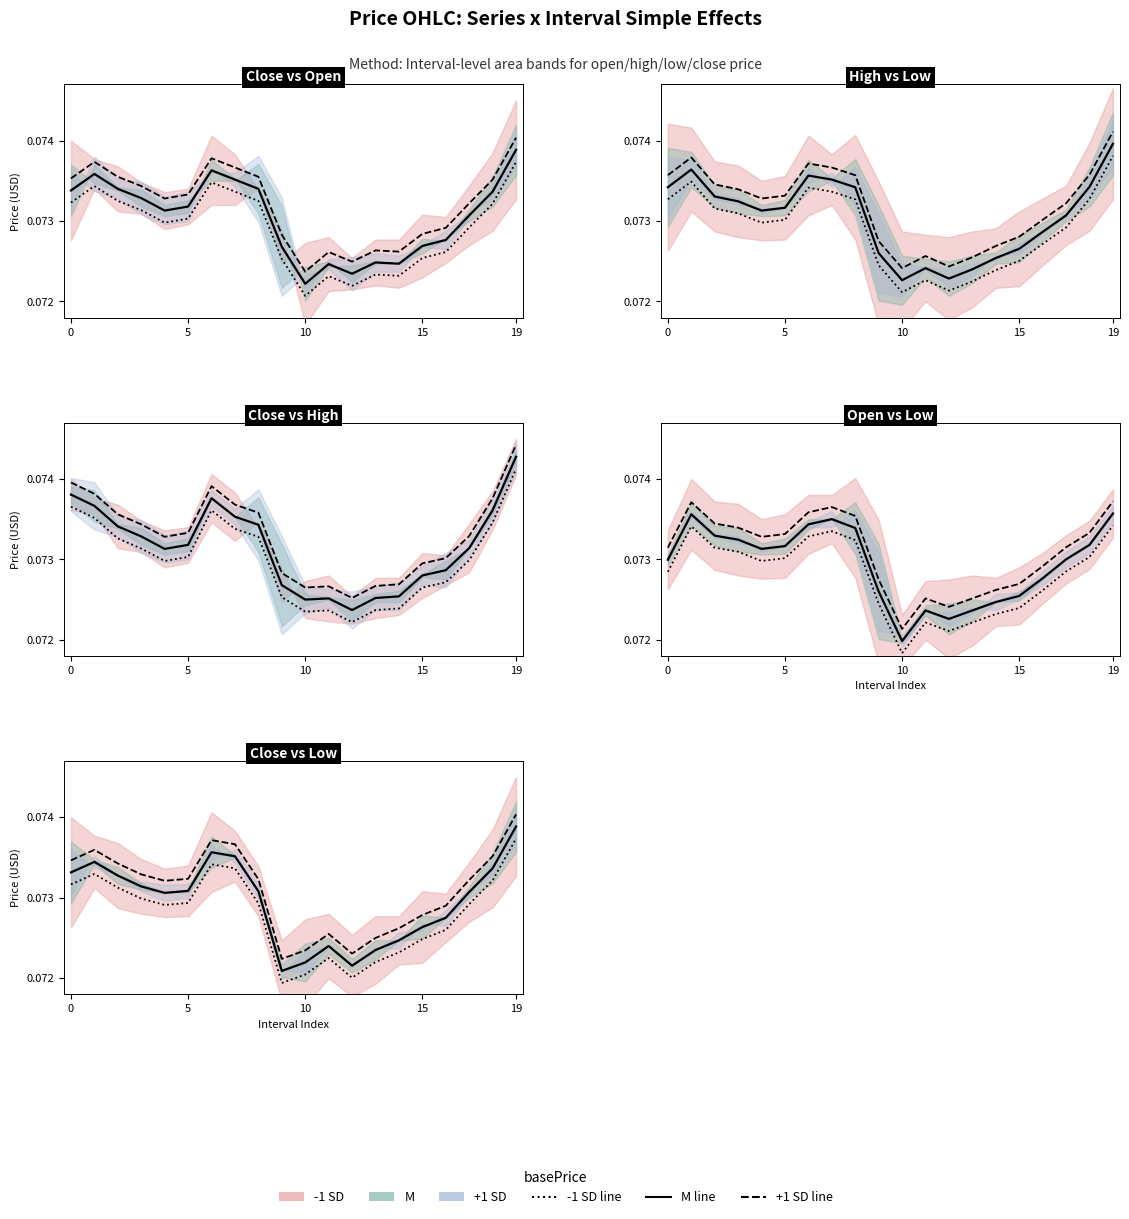

What is the approximate value of +1 SD line at 0?

0.1